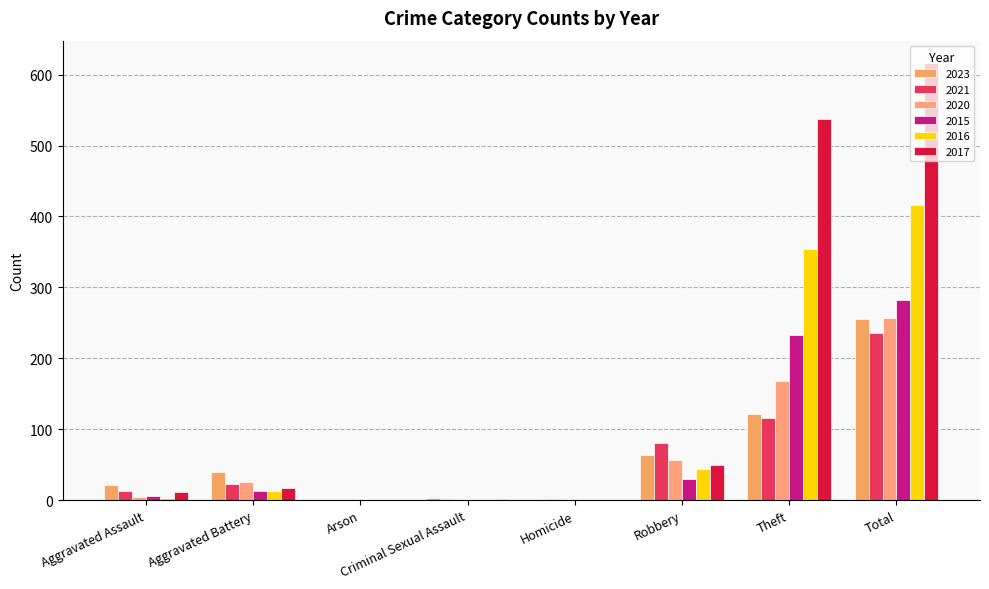

What are all the series names shown in the legend?

2023, 2021, 2020, 2015, 2016, 2017